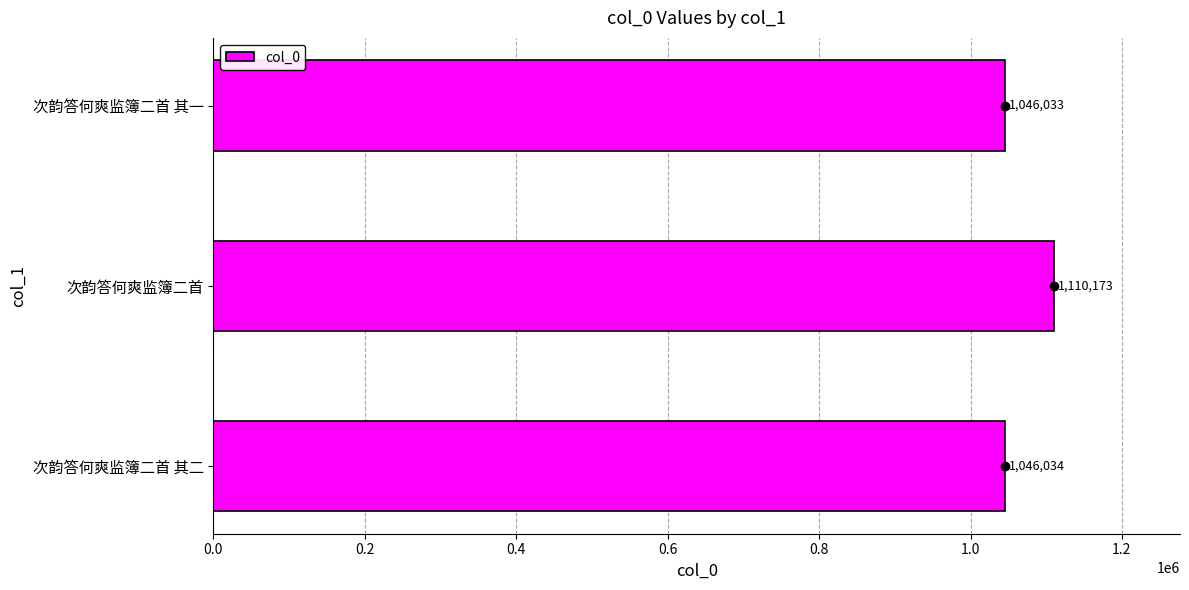

How many data points are less than 1046034?

1